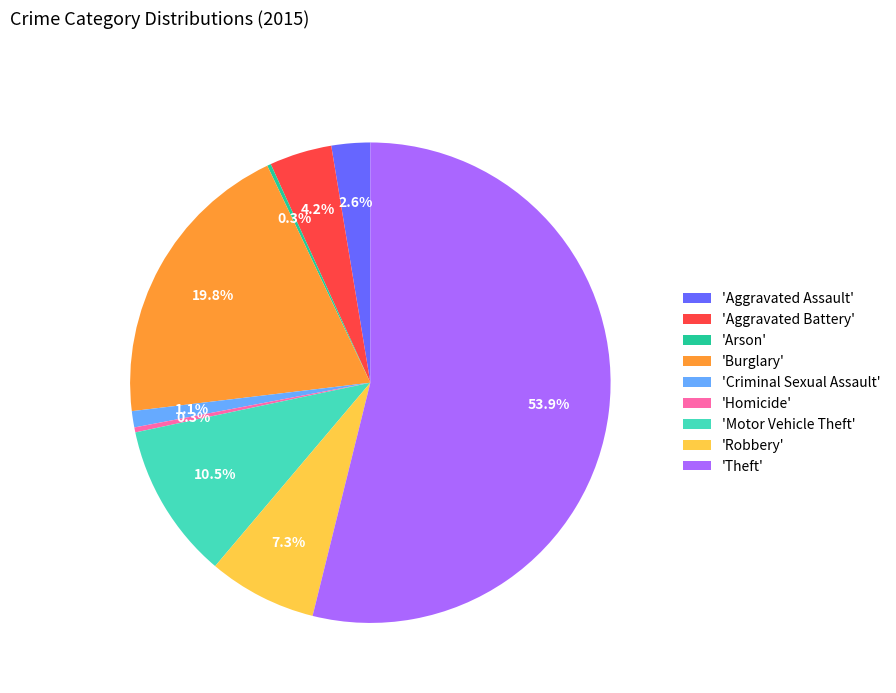

Which slice is the largest?

'Theft'